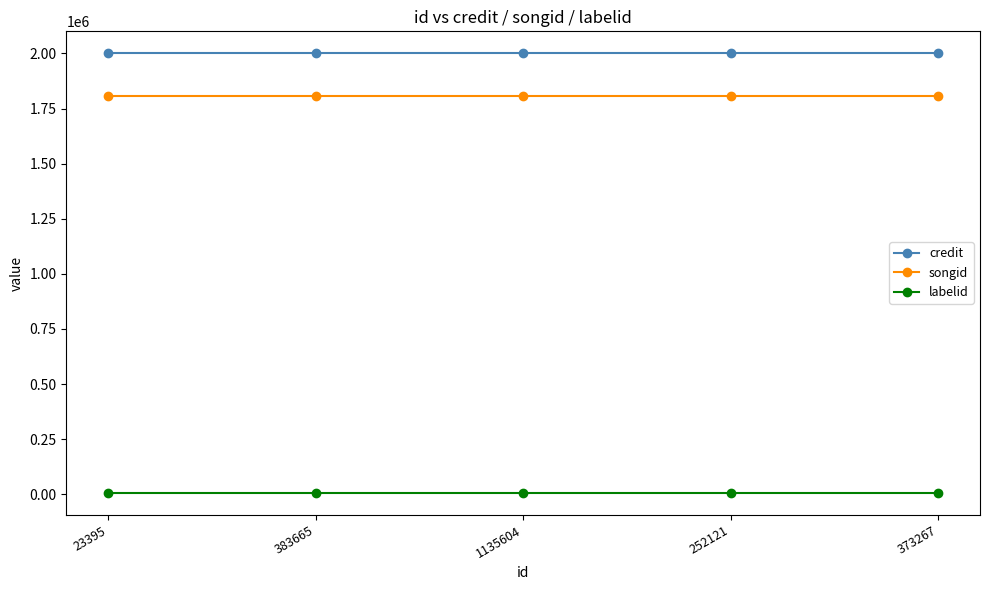

What value does the songid series have at 252121?

1805802